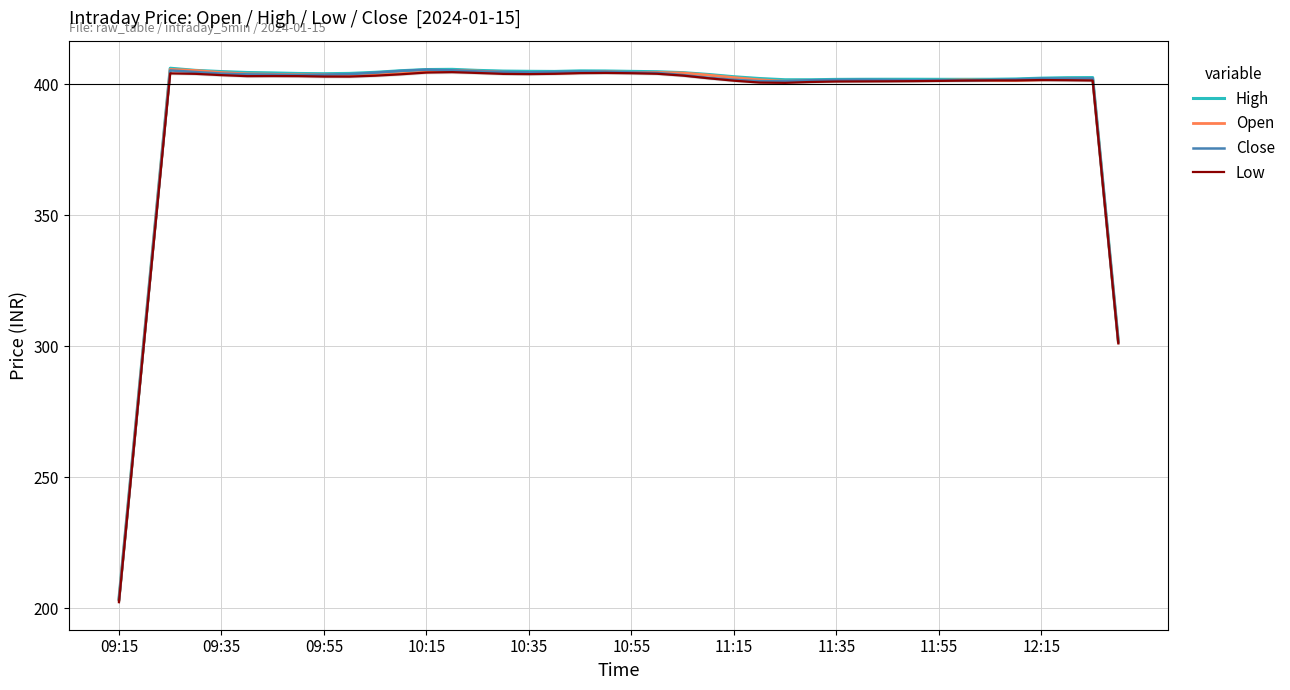

True or false: Open has a value of 403.7 at 09:55.

True